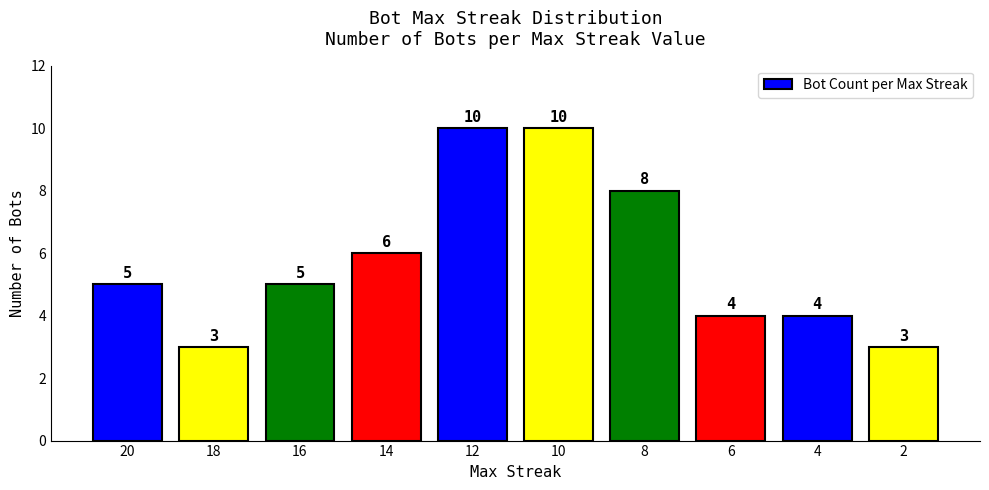

What is the ratio of the value at 20 to the value at 14?

0.8